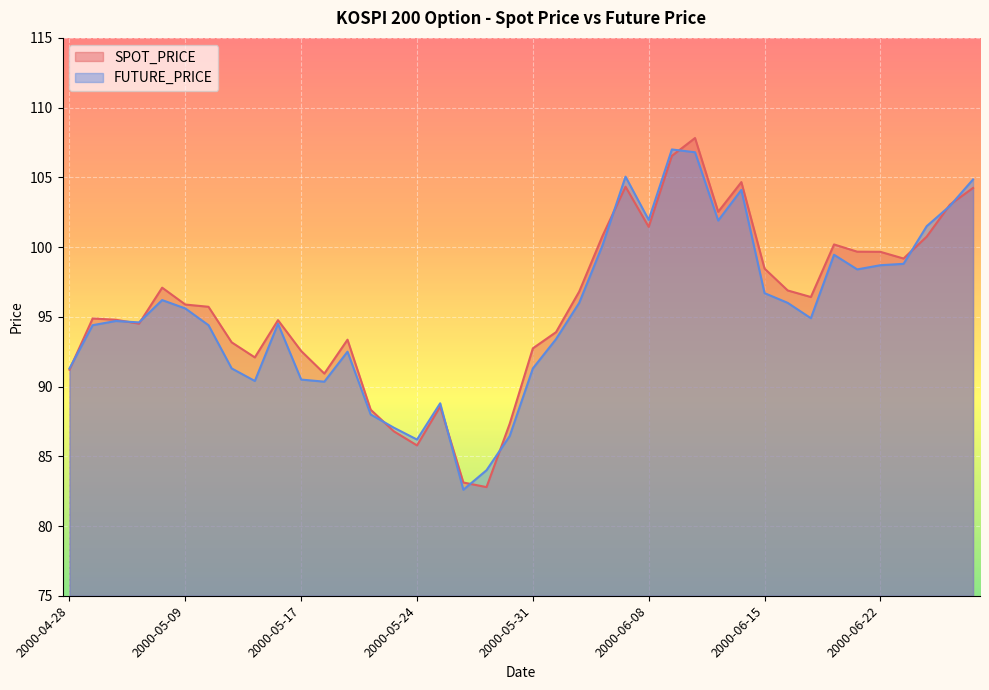

Is it true that FUTURE_PRICE equals 95.6 at 2000-05-09?

True